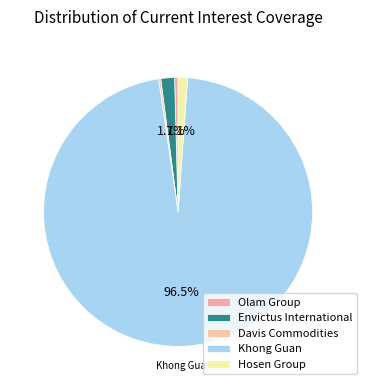

To the nearest percent, what is the average slice percentage?

20%